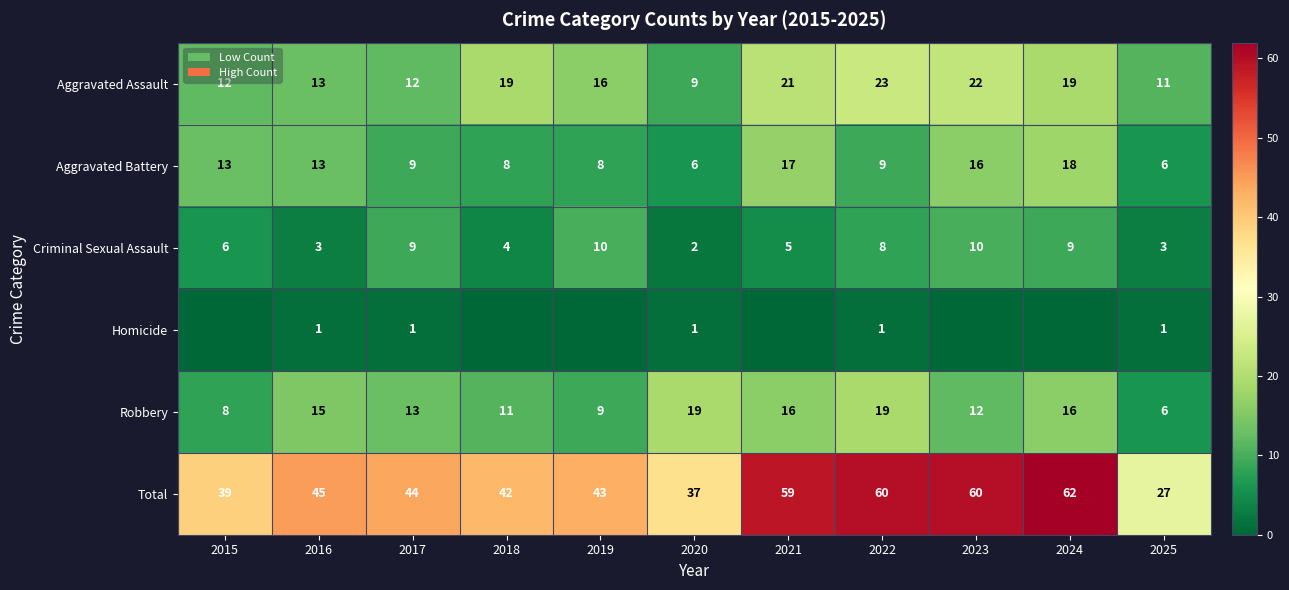

The value of Criminal Sexual Assault at 2021 is 5. True or false?

True